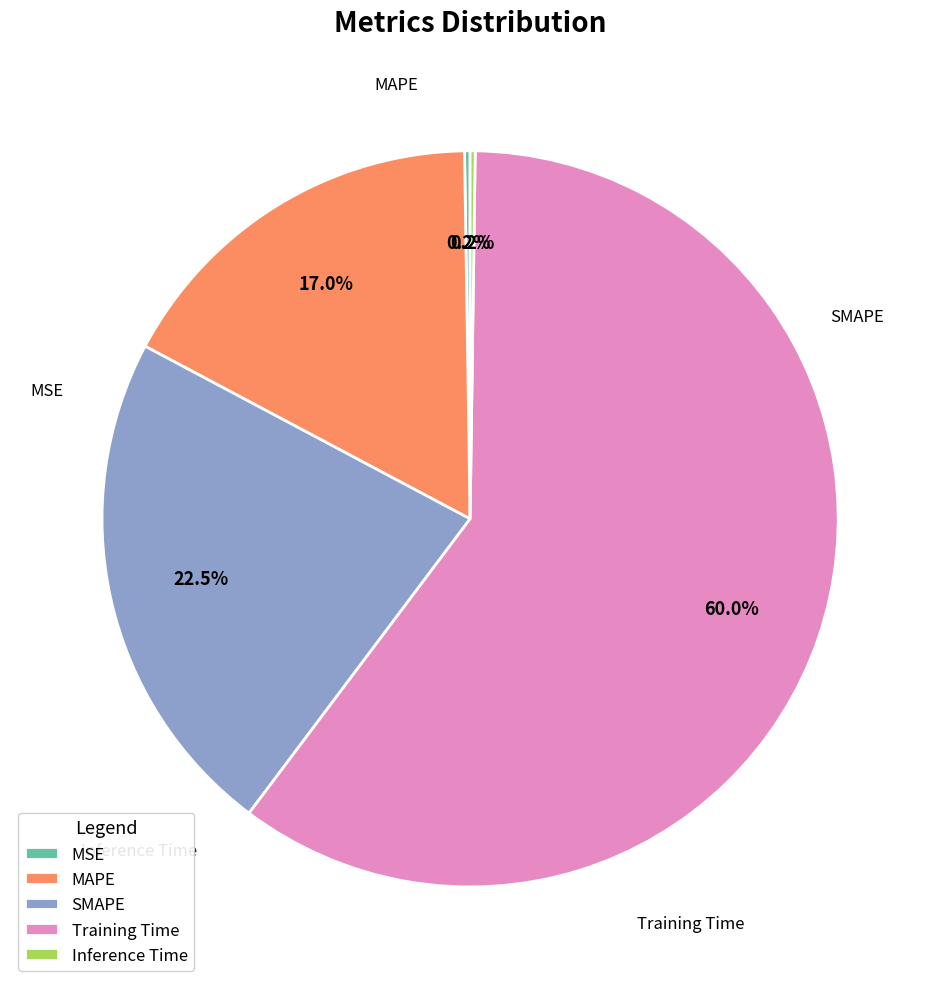

Approximately how many times larger is the value at MAPE compared to Training Time?

0.3